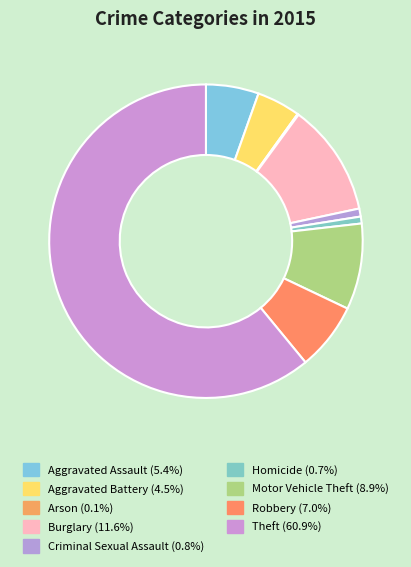

Is it true that Aggravated Battery is 1% of the pie?

False